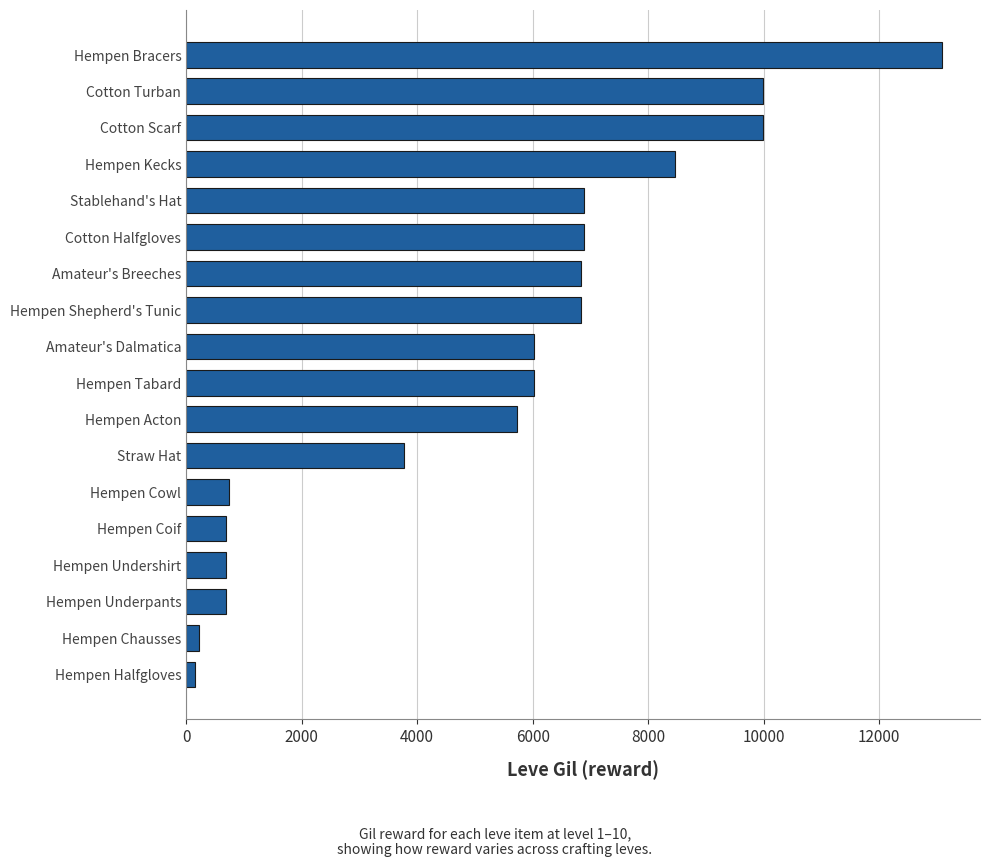

How many distinct data groups are displayed?

1